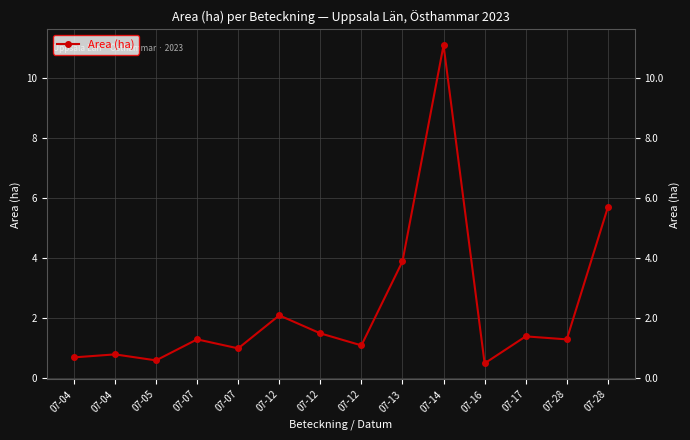

How many points are higher than both their immediate neighbors (excluding endpoints)?

5